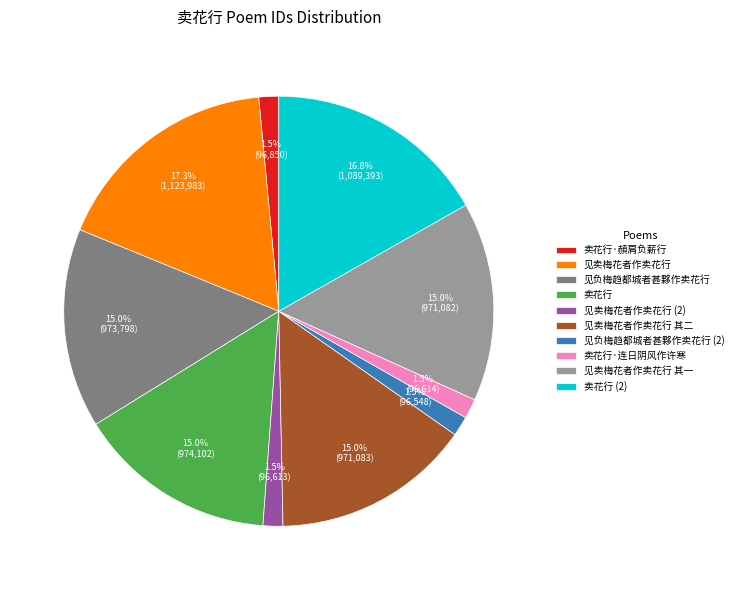

What is the total percentage of 见卖梅花者作卖花行 and 卖花行?

32.3%